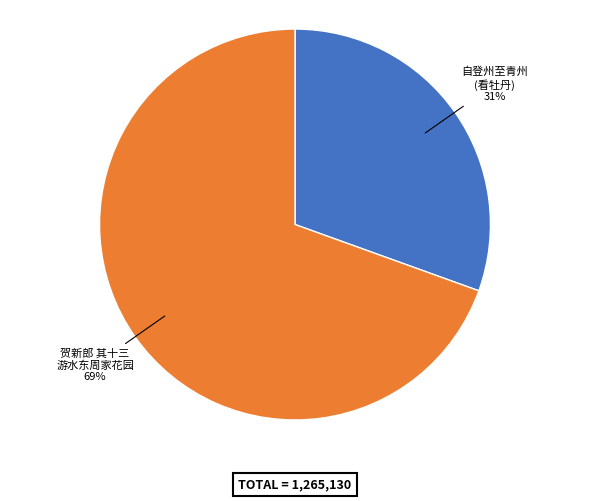

Is there a majority slice in this chart?

Yes